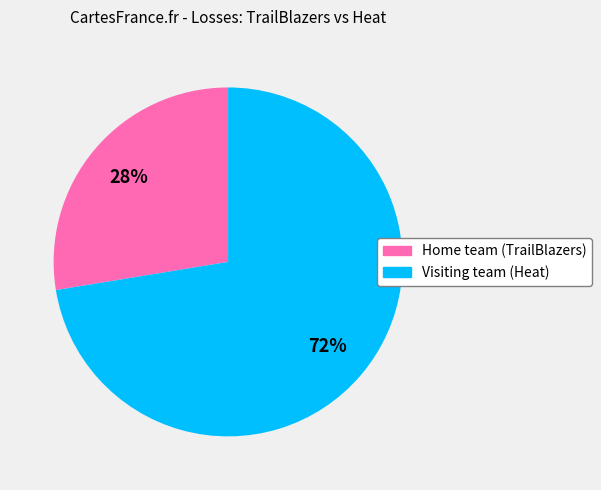

Count the number of slices in the pie.

2